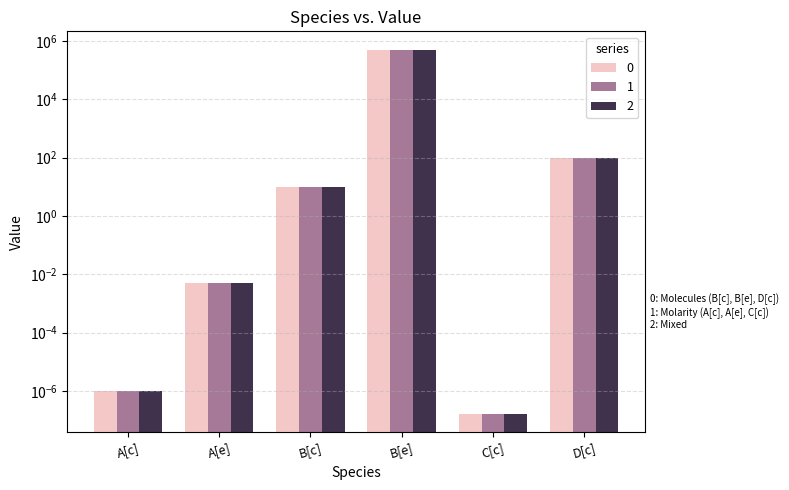

What is the sum of the 2 values at A[c] and B[e]?

500000.0